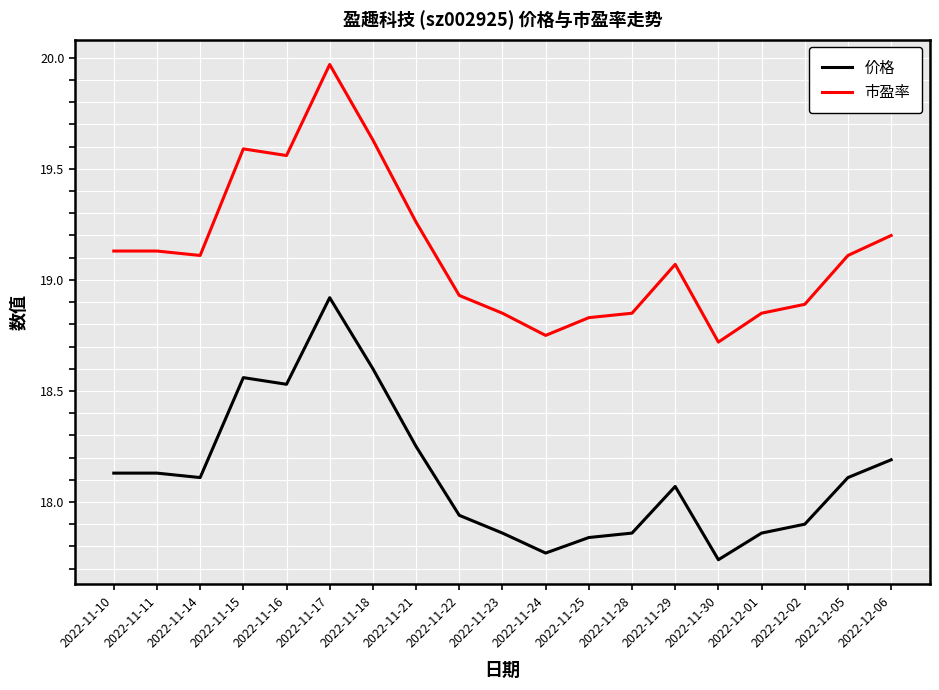

What is the total value across all series at 2022-11-14?

37.2